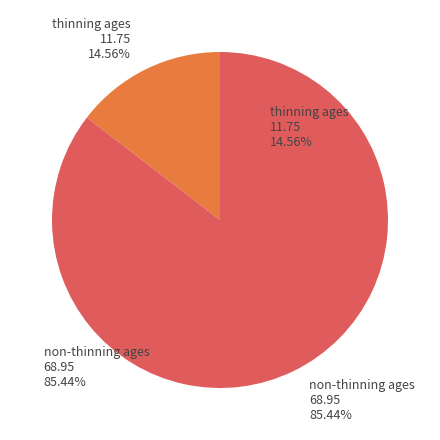

Is there any slice that represents more than half of the pie?

Yes